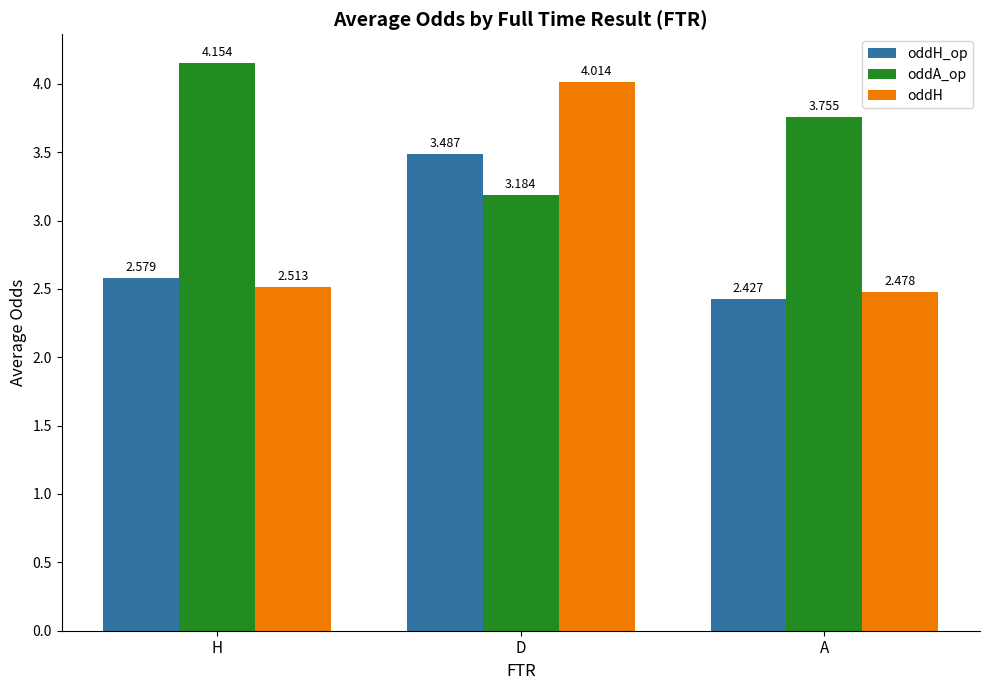

What is the total value across all series at D?

10.7